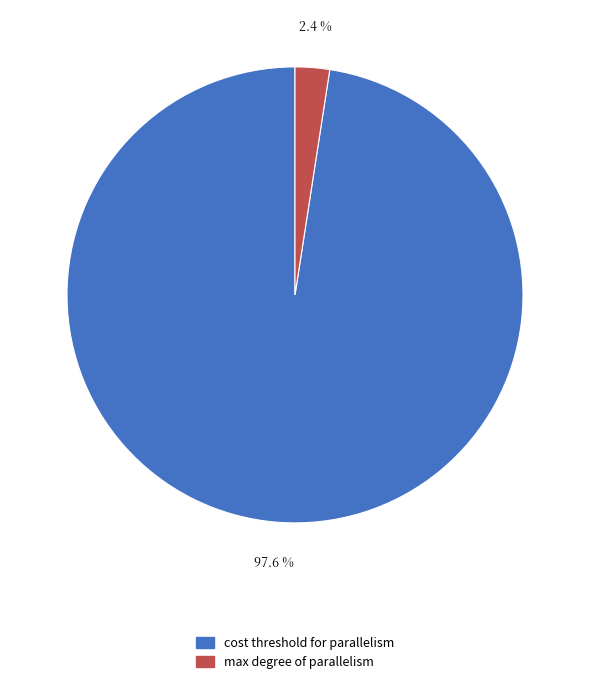

How many slices are in this pie chart?

2